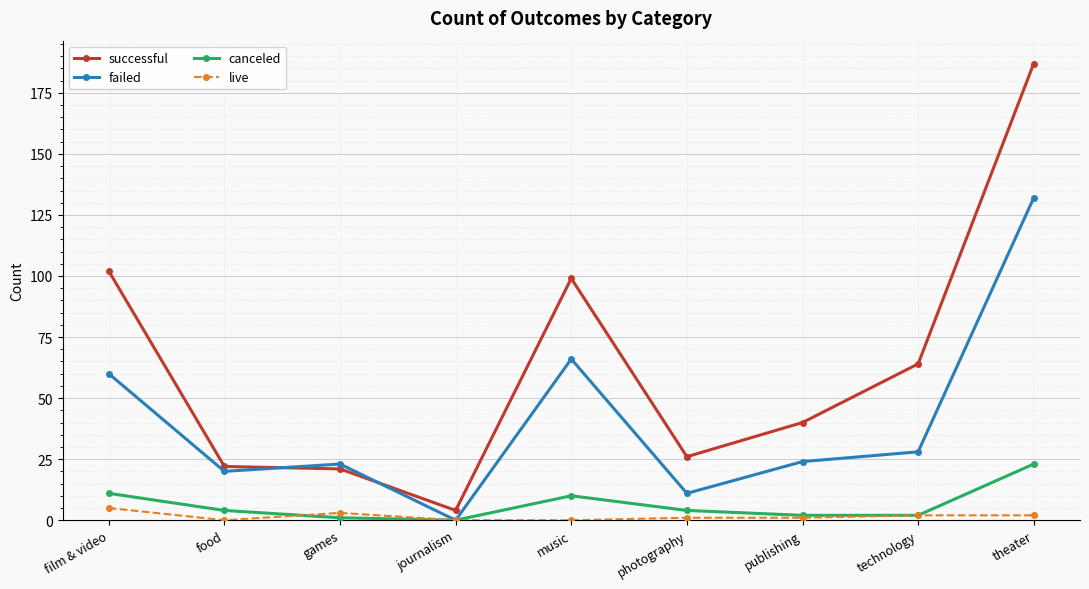

What are all the series names shown in the legend?

successful, failed, canceled, live